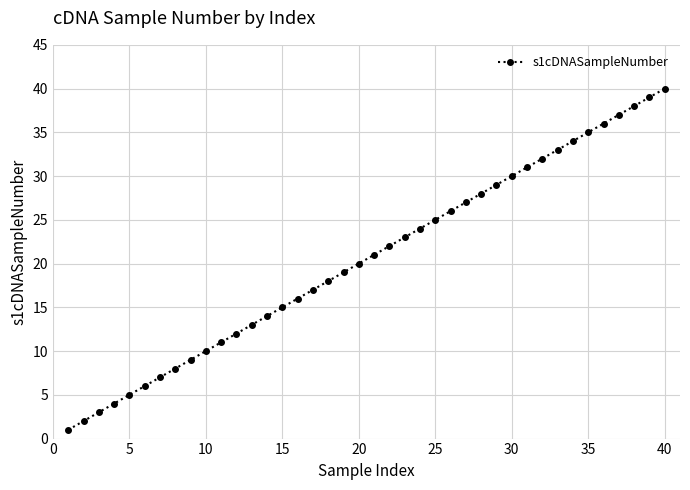

True or false: the data has more than 1 interior local peaks.

False